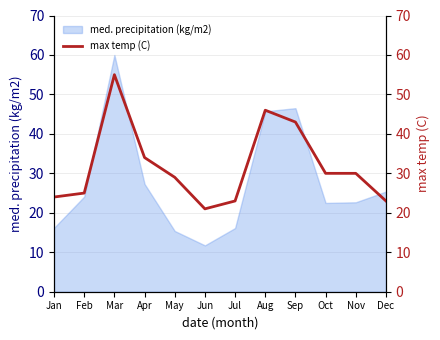

What is the difference between the values at Oct and Sep?

13